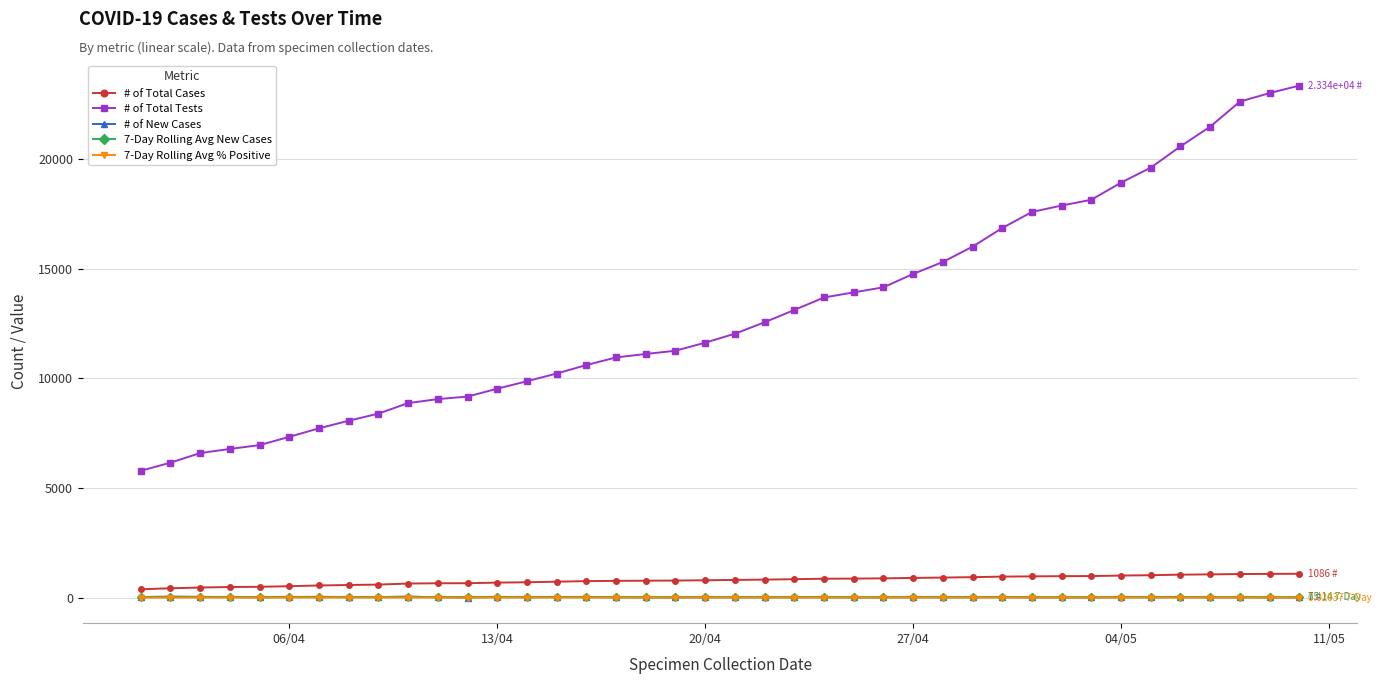

True or false: # of New Cases has more than 2 points higher than both neighbors.

True